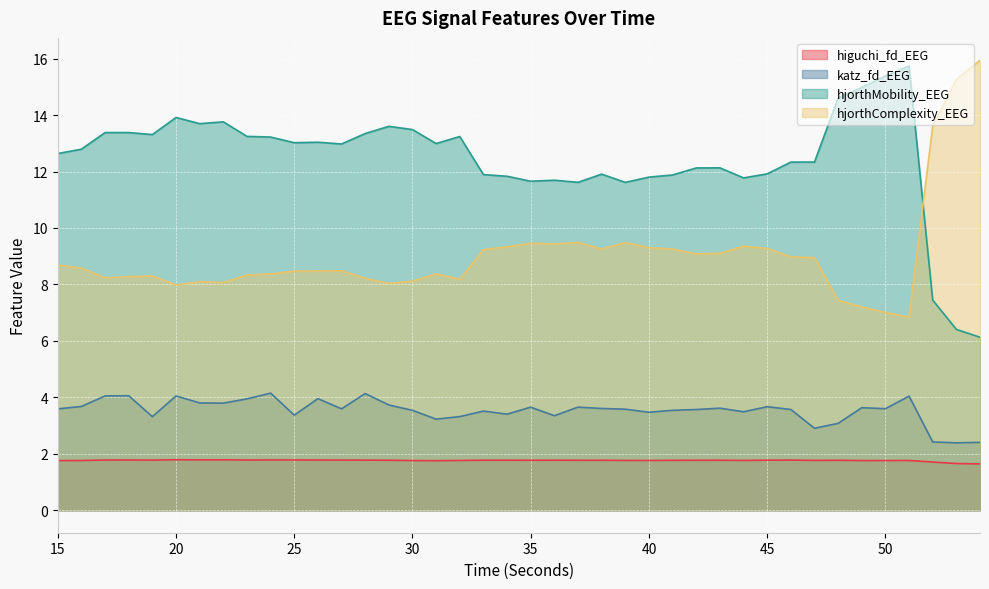

Count the number of categories in the chart.

40